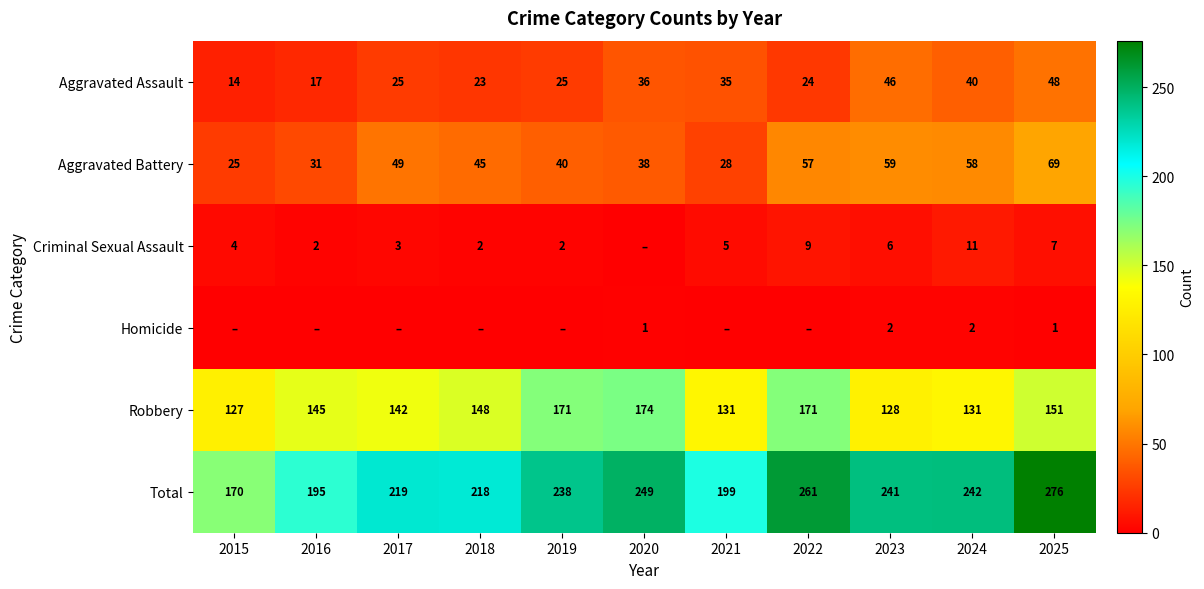

Is the value of Homicide at 2023 greater than the value of Aggravated Battery at 2018?

No